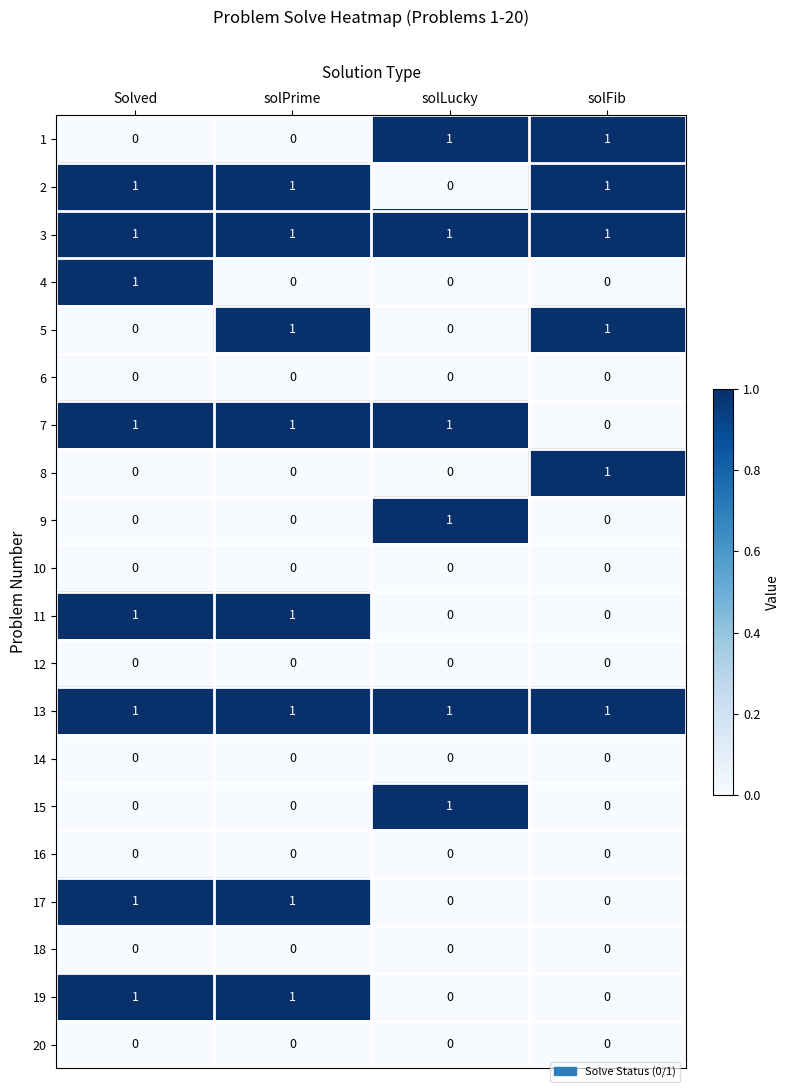

At how many categories does at least one series exceed 0?

4